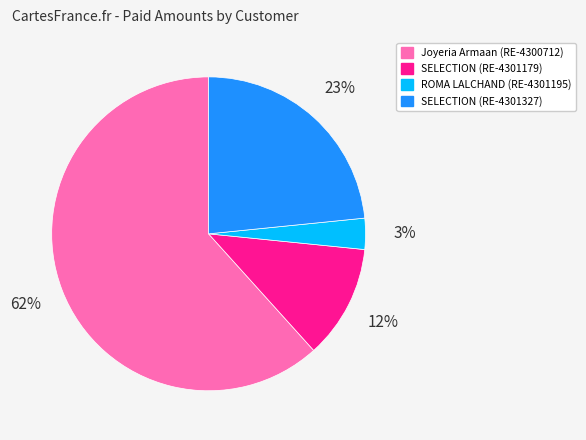

Do ROMA LALCHAND (RE-4301195) and Joyeria Armaan (RE-4300712) together represent more than half of the pie?

Yes